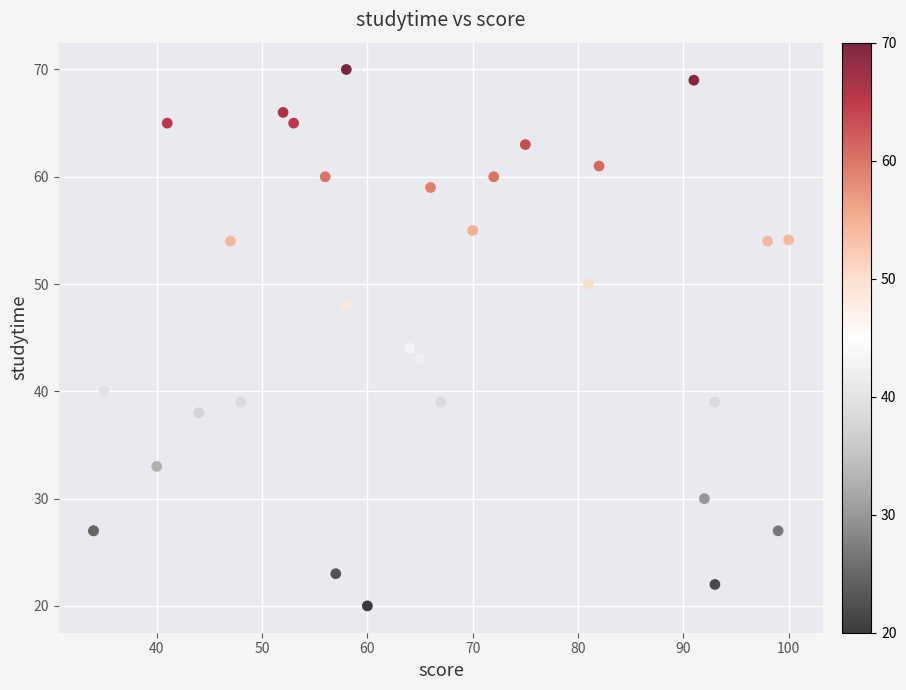

What Y value in the scatter plot is closest to 45?

44.0